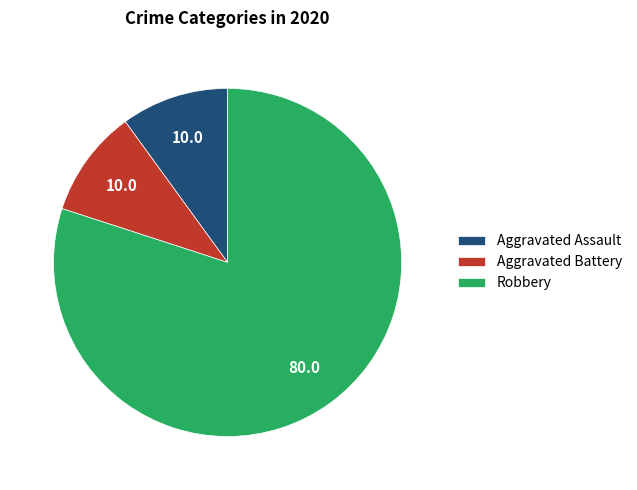

Is there a majority slice in this chart?

Yes